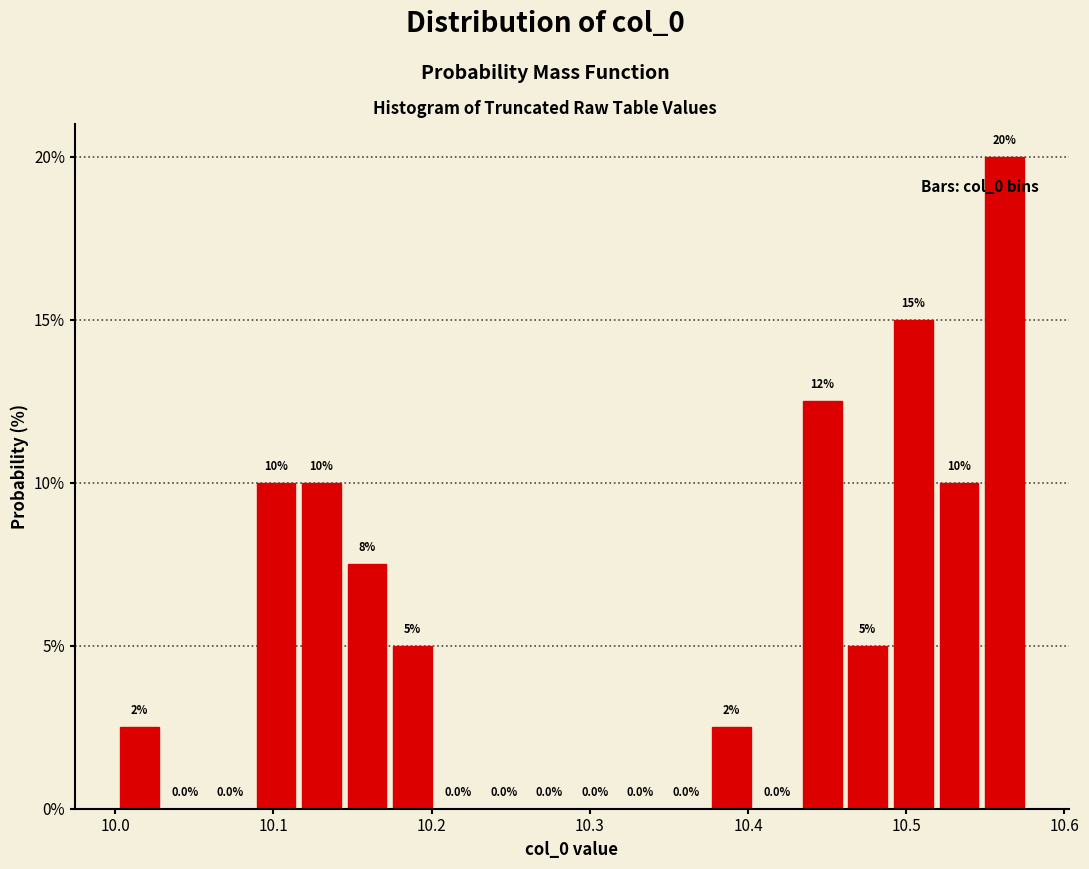

Read against the x-axis, roughly where is the centre of the tallest bar?

10.56